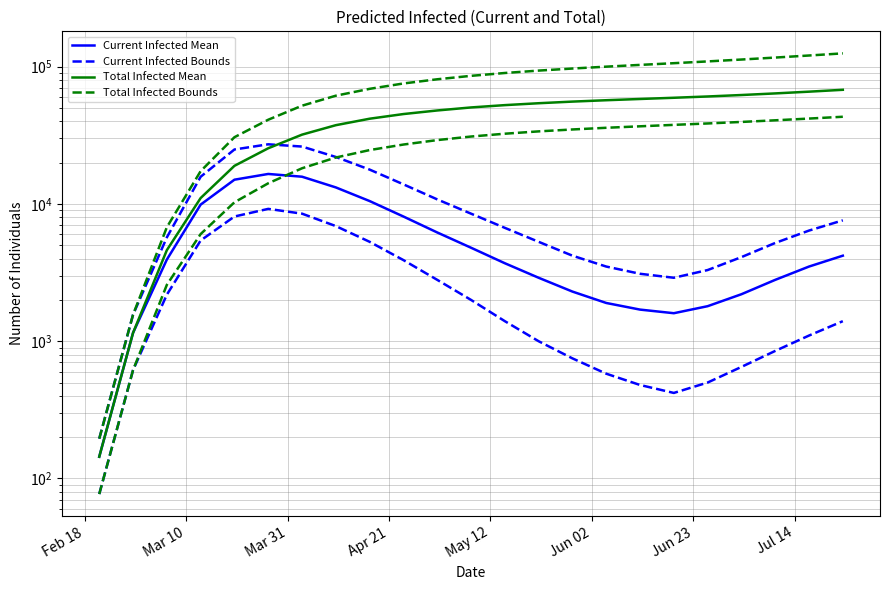

Is it true that predicted_total_infected_upper equals 2233 at Mar 31?

False